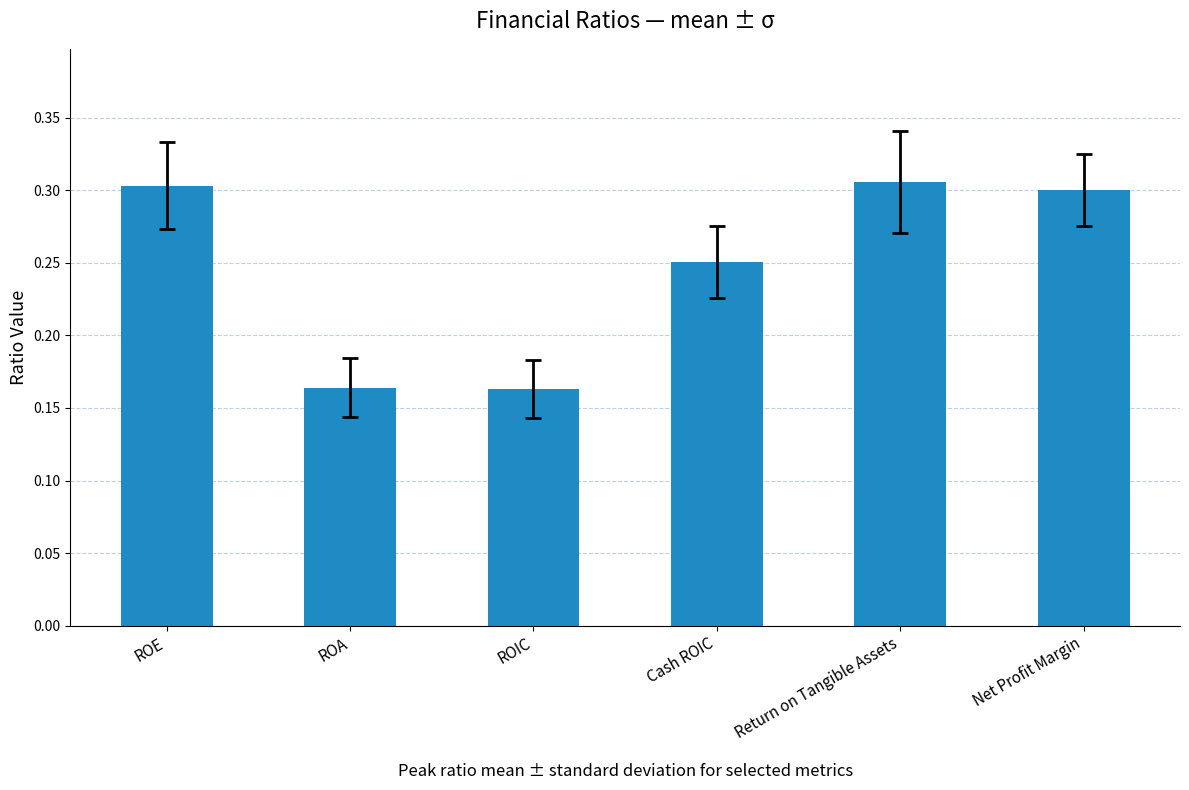

Which has a higher value, ROA or Net Profit Margin?

Net Profit Margin